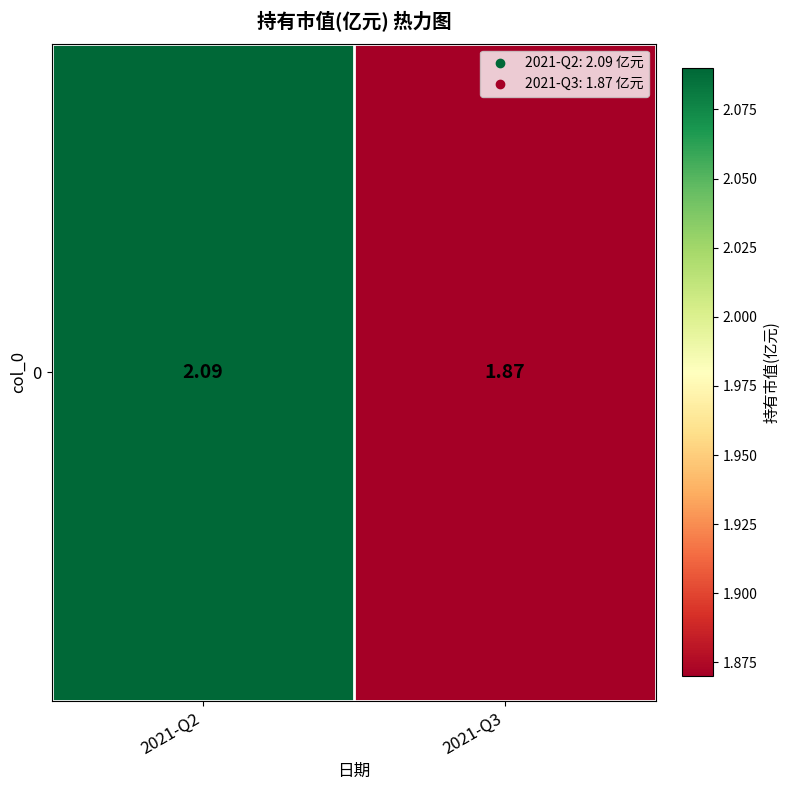

Count the values in the range 1 to 2.

1